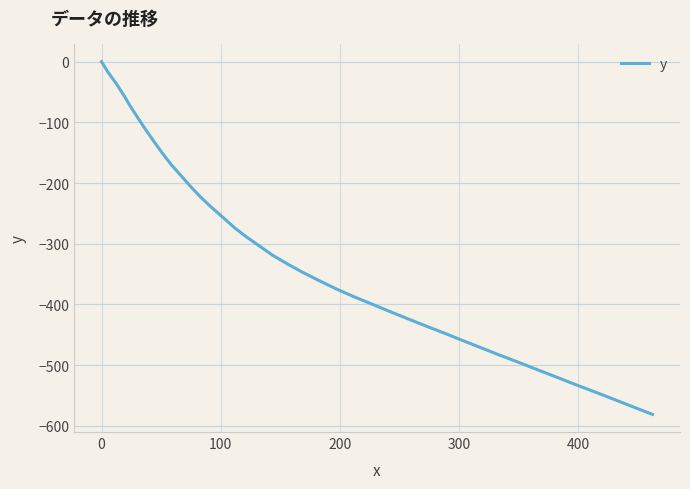

Does the chart display data point markers on the line(s)?

No